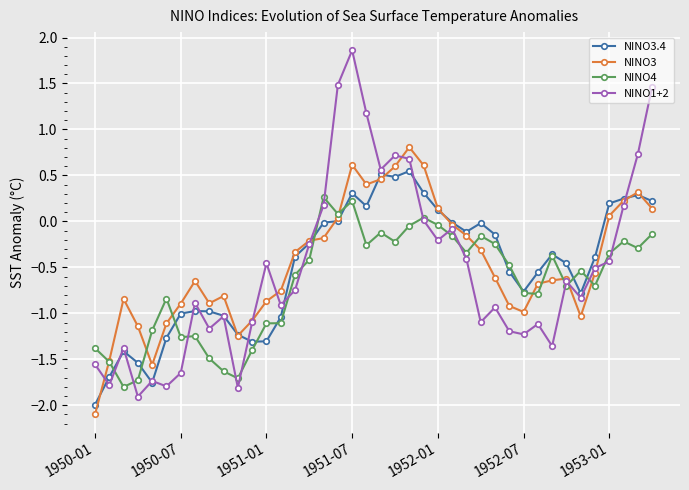

What is the highest value of the NINO3 series?

0.8